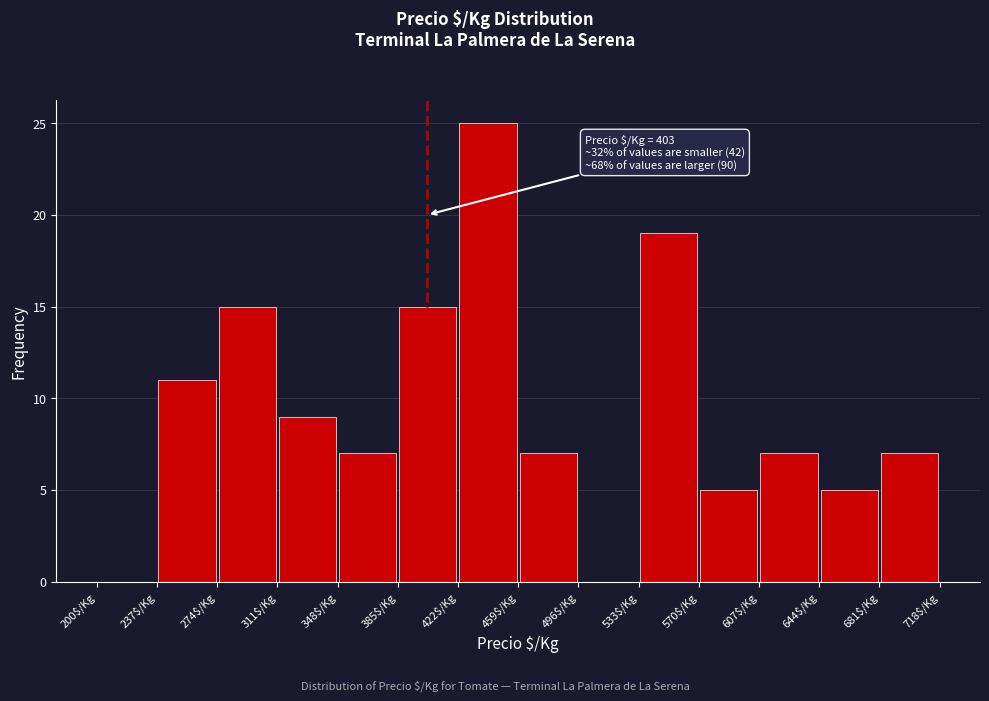

Which range on the x-axis has the tallest bar?

422 to 459